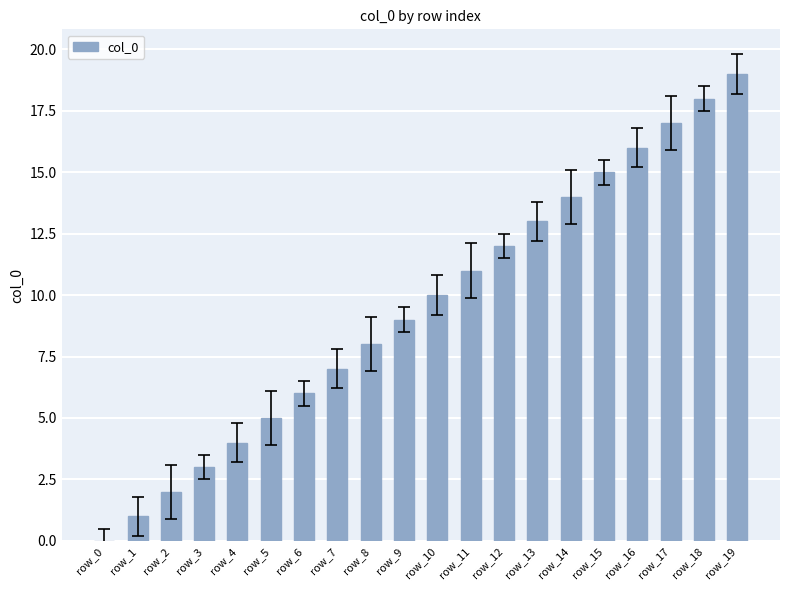

Is it true that the value at row_7 is 7?

True